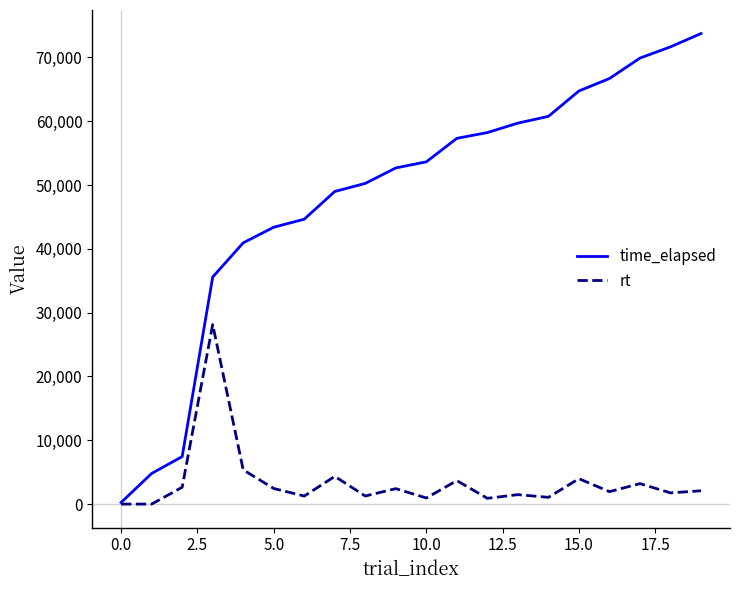

What is the average value of the rt series?

3445